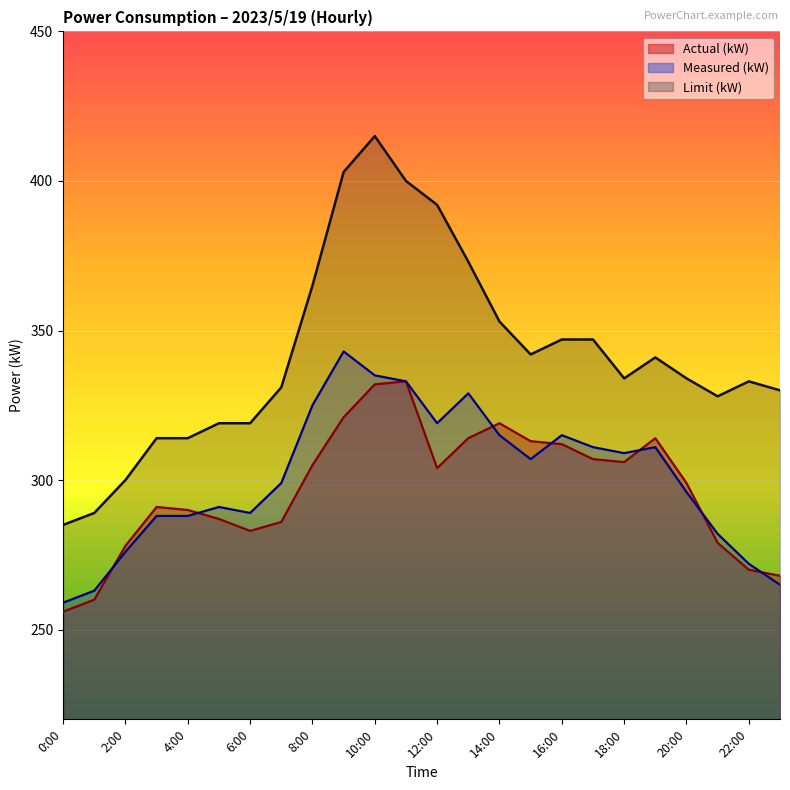

What is the difference between the highest and lowest values at 3:00?

26